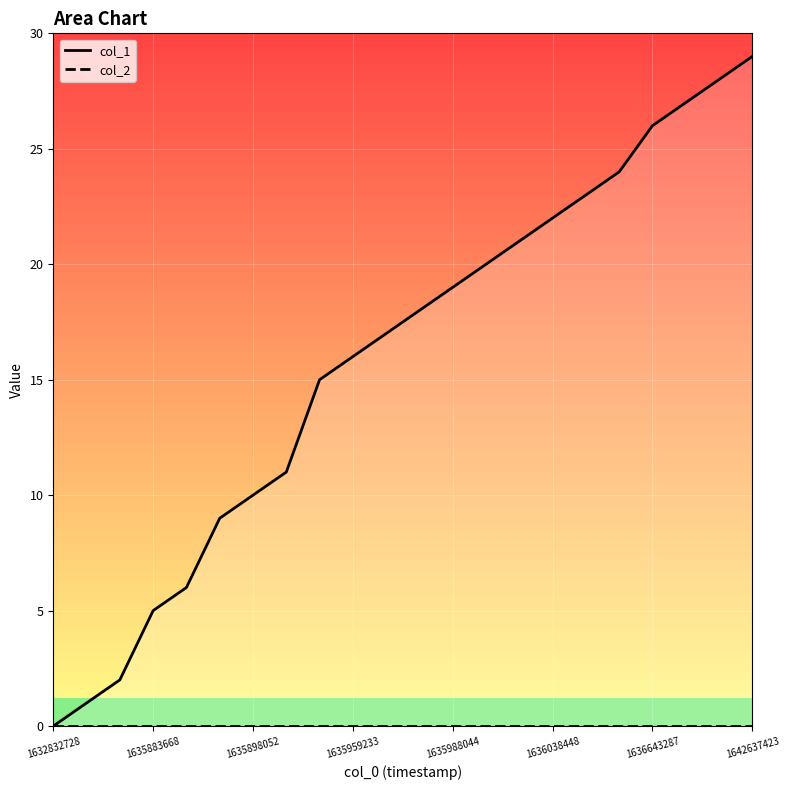

How many lines are shown in the chart?

2